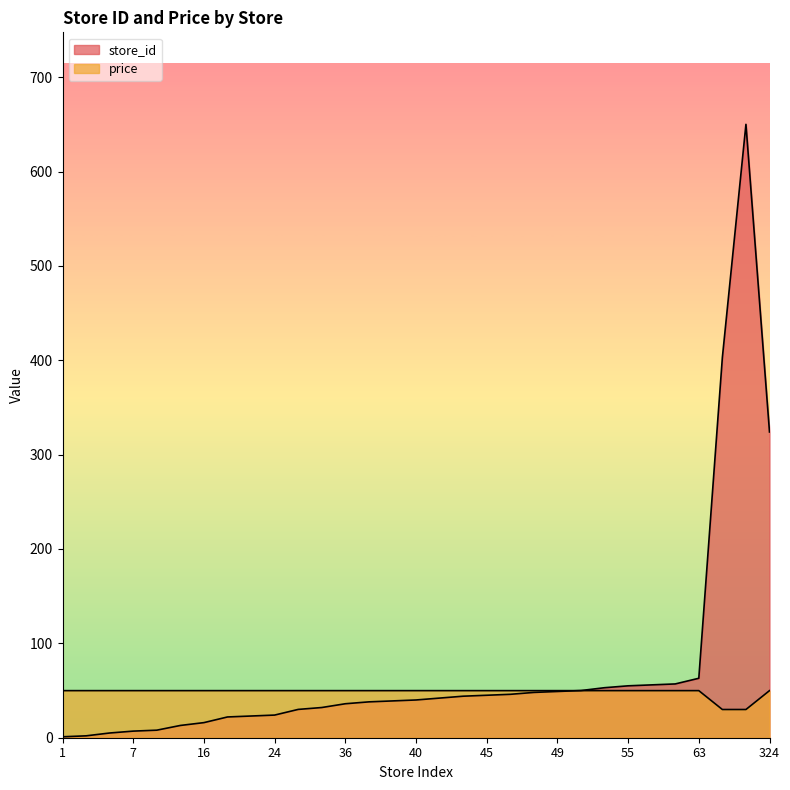

What is the difference between the maximum and minimum values in the price series?

20.0